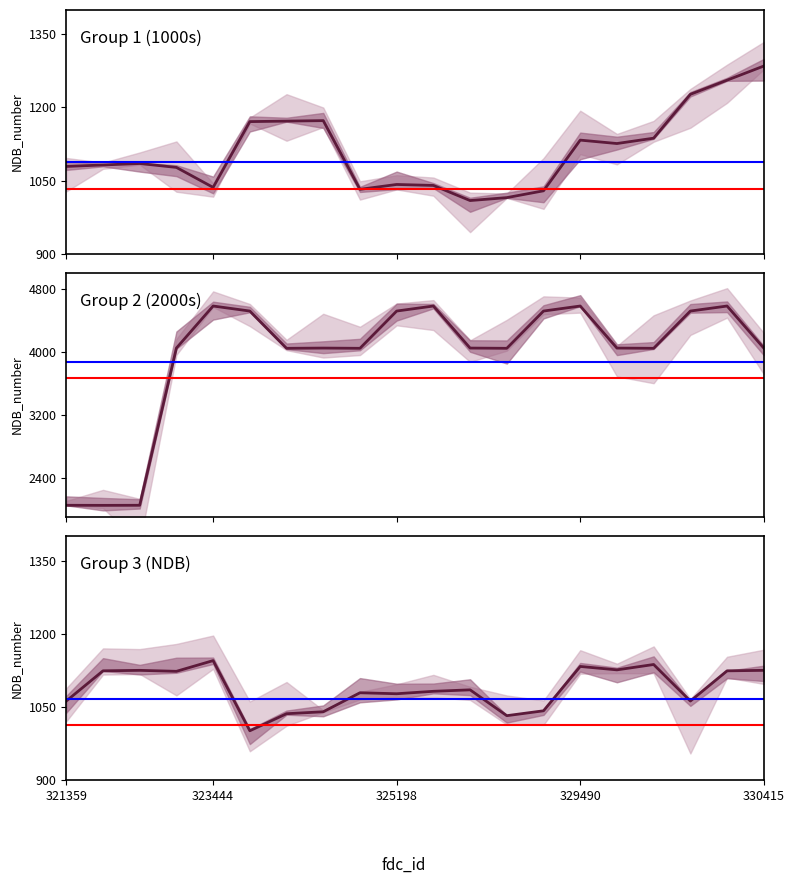

How many data points in Group 2 (2000s) are above 4047?

8